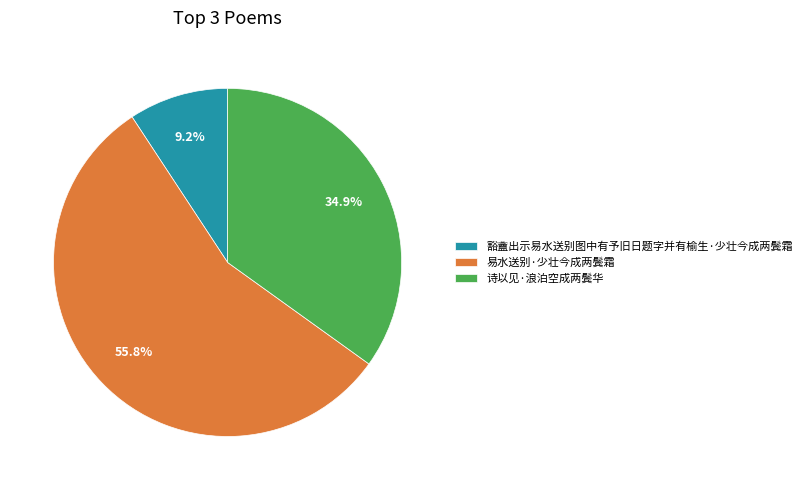

To the nearest percent, what is the difference between the largest and smallest slice percentages?

47%